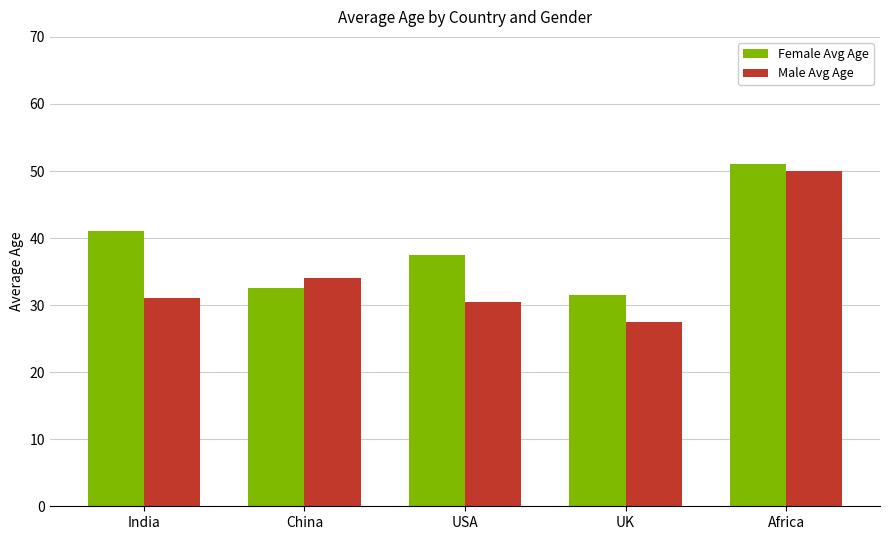

What is the value of the Male Avg Age bar at the 3rd from the left?

30.5